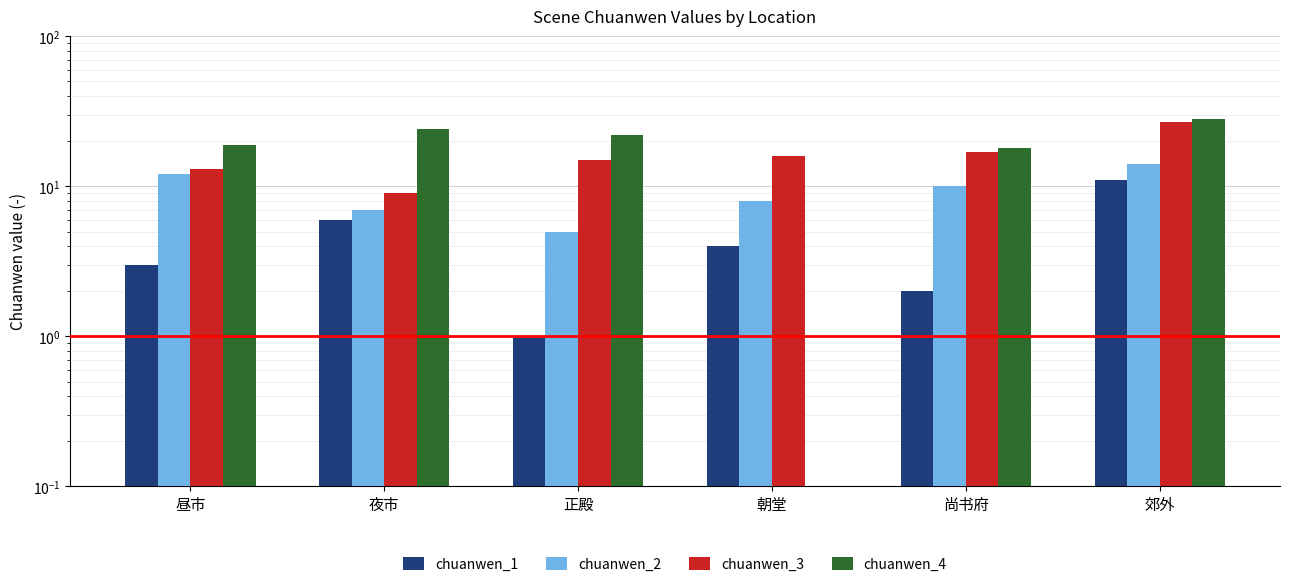

What is the label of the 5th bar from the right?

夜市